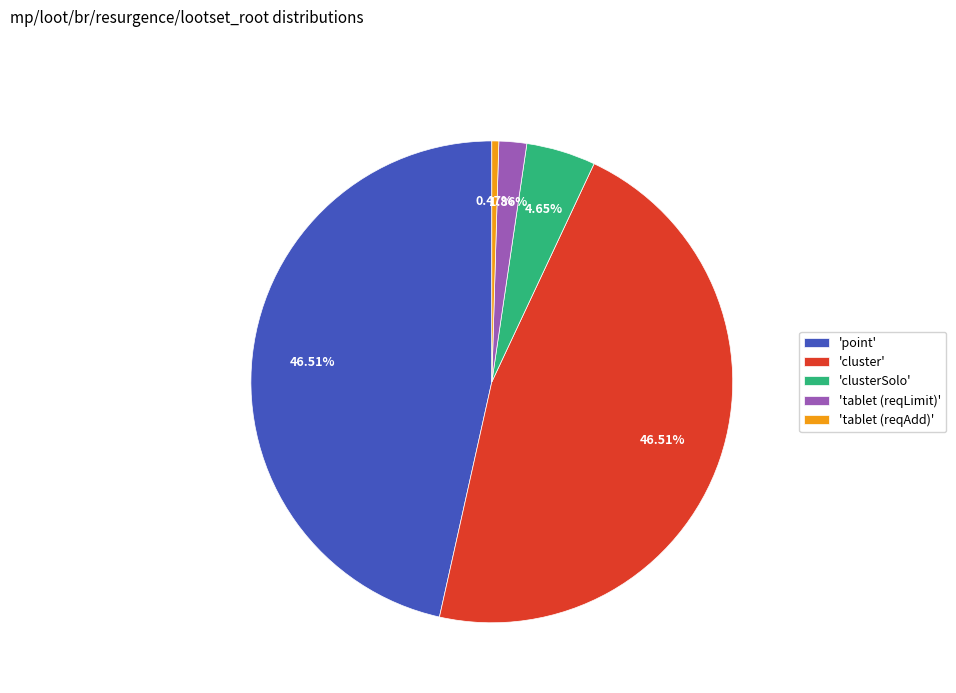

Which category has the smallest portion of the pie?

'tablet (reqAdd)'